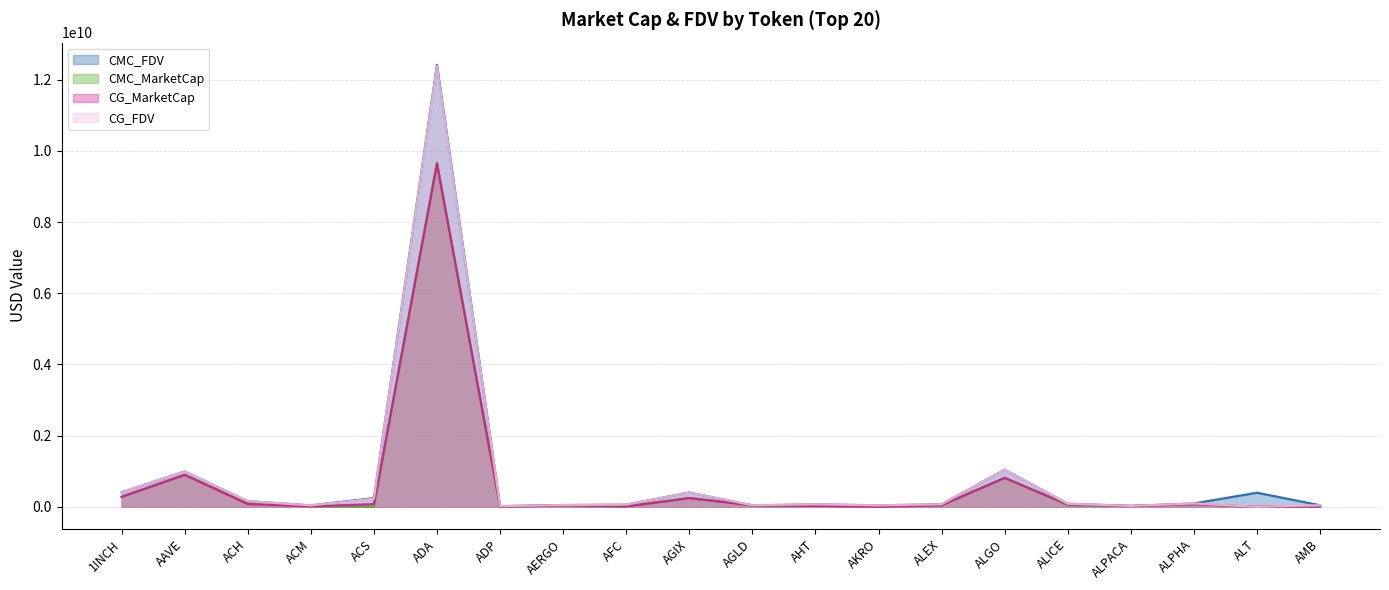

At which category is the sum across all series the highest?

ADA